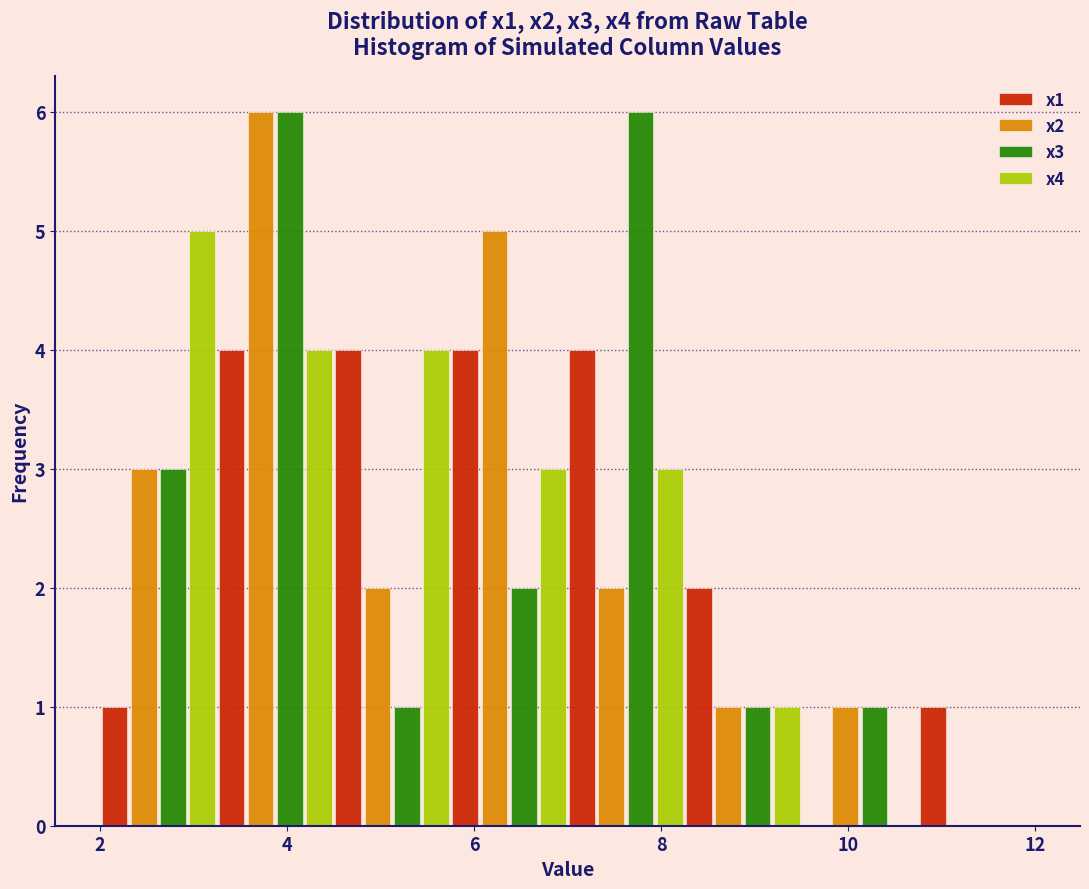

Reading left to right, list every range on the x-axis with the height of the bar of each series over it. Neither the bar edges nor the heights are printed on the chart, so give them approximately, as read against the axes.

2.00 to 3.25: x1=1	x2=3	x3=3	x4=5
3.25 to 4.50: x1=4	x2=6	x3=6	x4=4
4.50 to 5.75: x1=4	x2=2	x3=1	x4=4
5.75 to 7.00: x1=4	x2=5	x3=2	x4=3
7.00 to 8.25: x1=4	x2=2	x3=6	x4=3
8.25 to 9.50: x1=2	x2=1	x3=1	x4=1
9.50 to 10.75: x1=0	x2=1	x3=1	x4=0
10.75 to 12.00: x1=1	x2=0	x3=0	x4=0